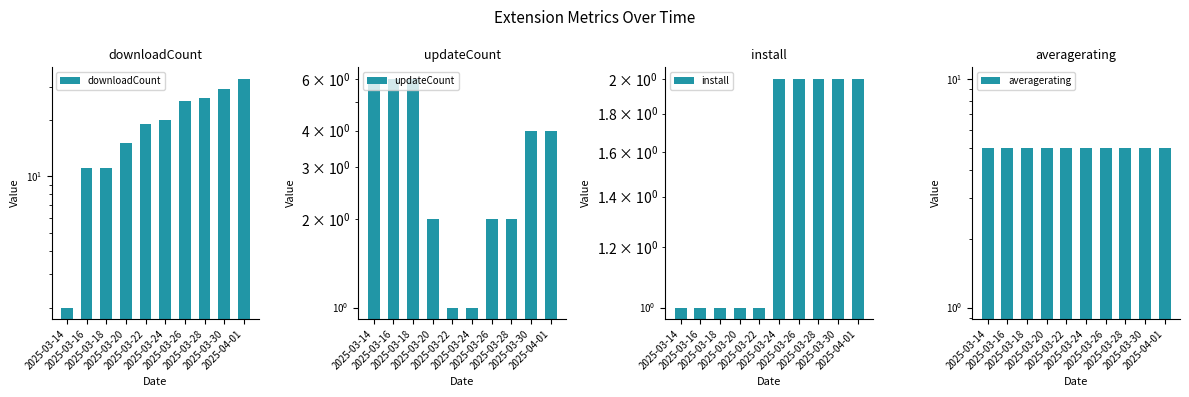

The install series shows 1 at 2025-03-24. True or false?

False